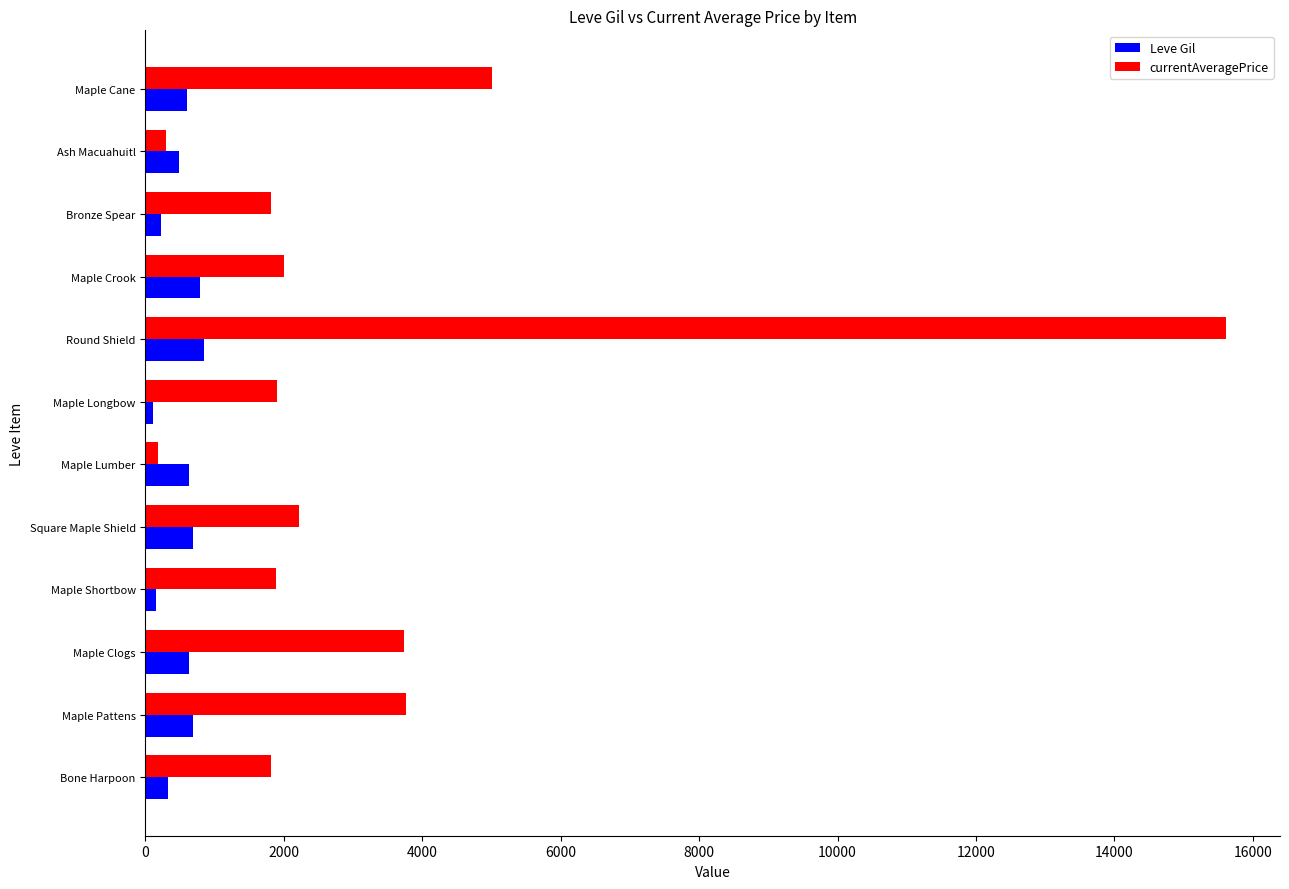

What is the spread (max minus min) of values at Maple Clogs?

3112